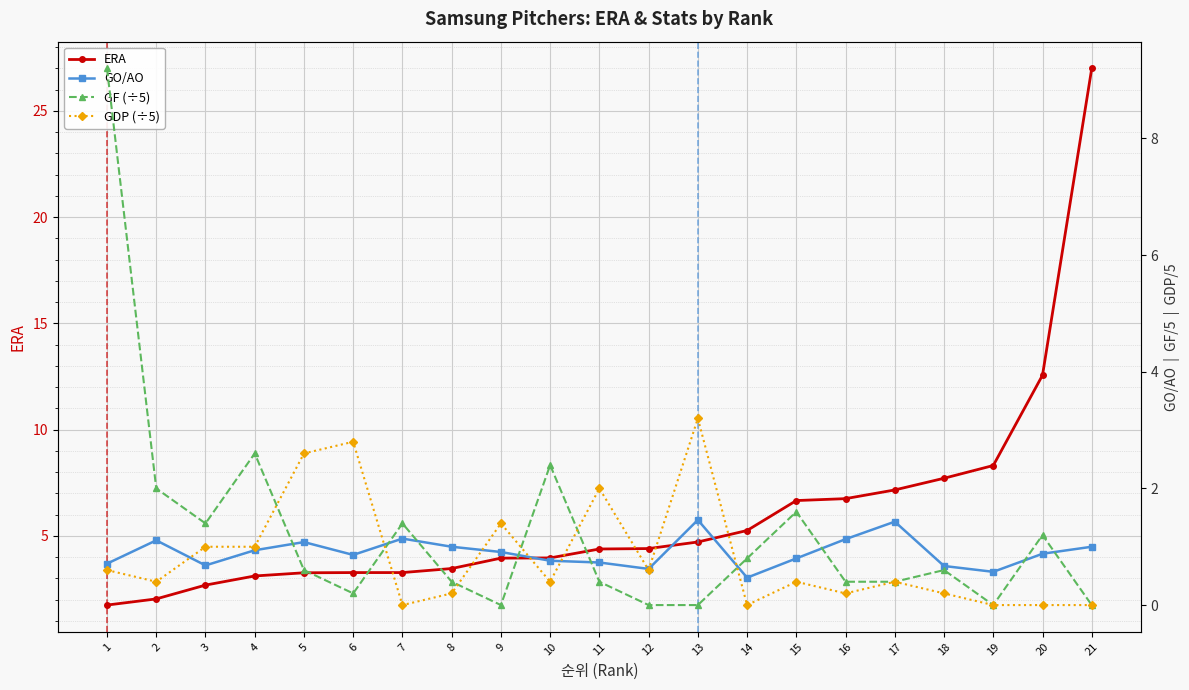

Is the value of GF (÷5) at 15 greater than the value of GDP (÷5) at 20?

Yes